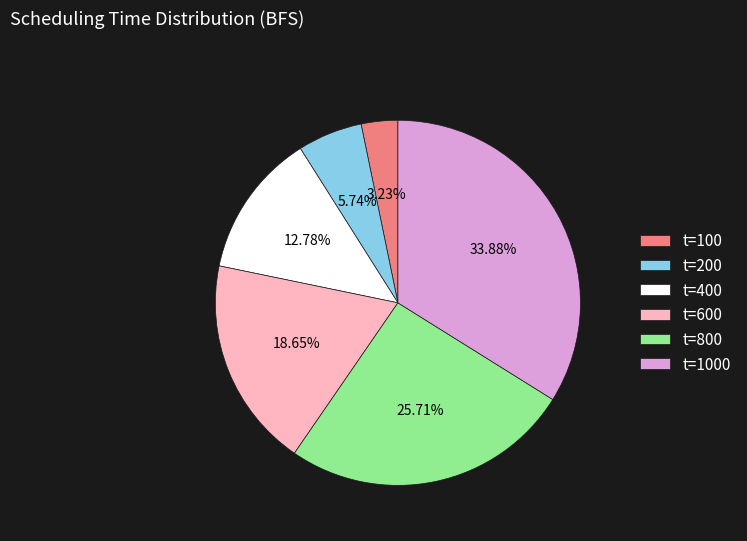

Approximately how many times larger is the value at t=200 compared to t=100?

1.8